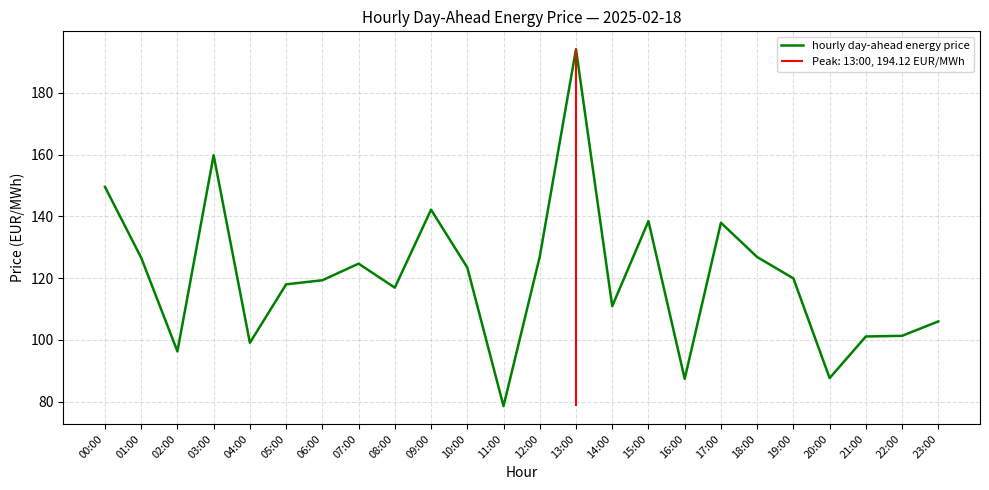

At which label does the data first exceed 119?

00:00